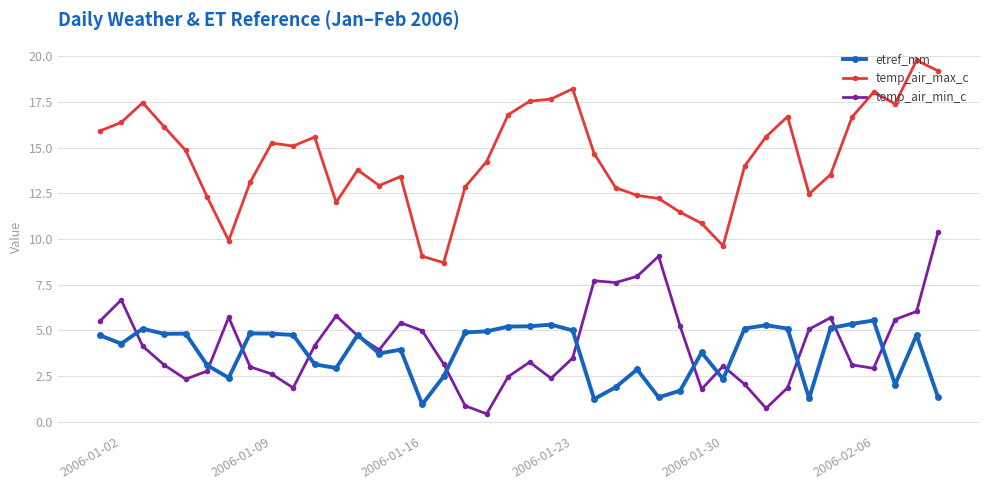

Rank the series by their maximum value, from highest to lowest.

temp_air_max_c, temp_air_min_c, etref_mm